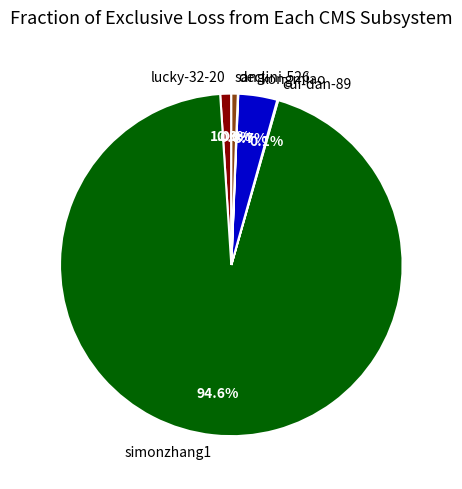

Which category has the biggest portion of the pie?

simonzhang1